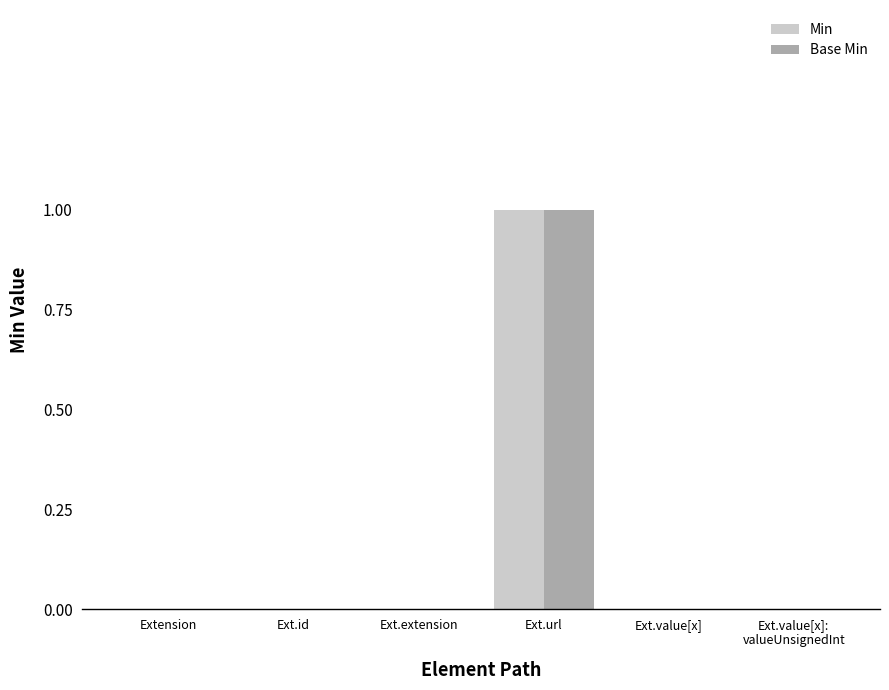

Which label corresponds to the largest value in the chart?

Ext.url